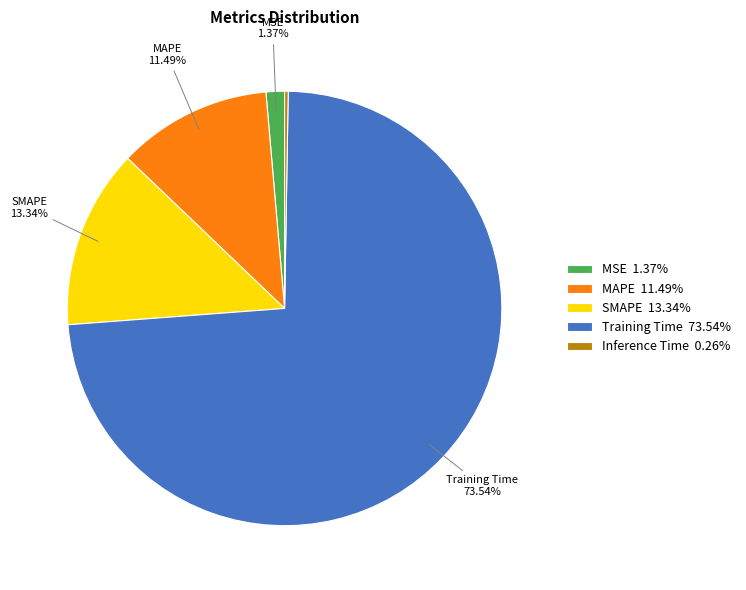

Which slice is the largest?

Training Time